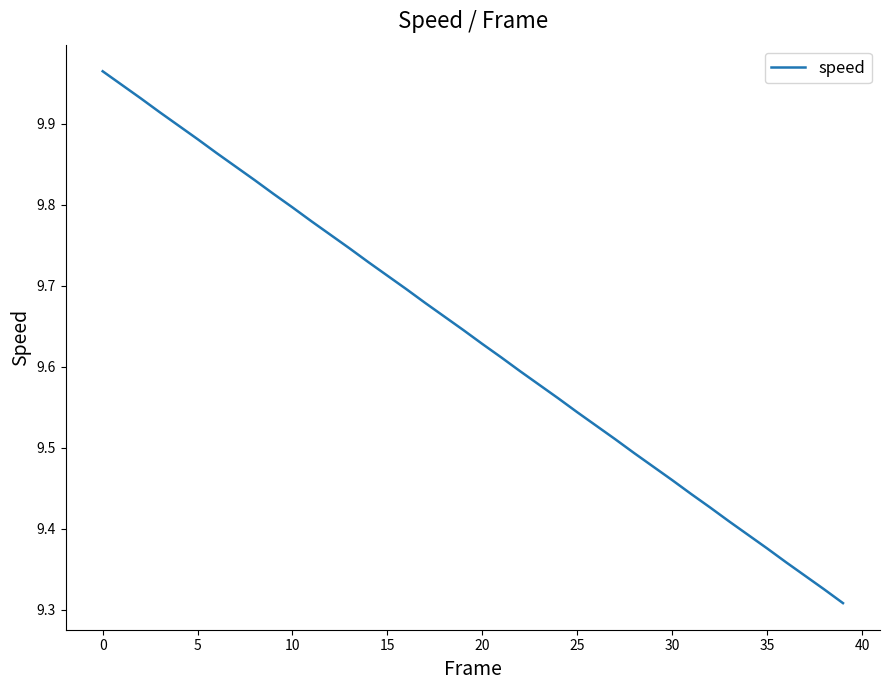

Does the chart display data point markers on the line(s)?

No